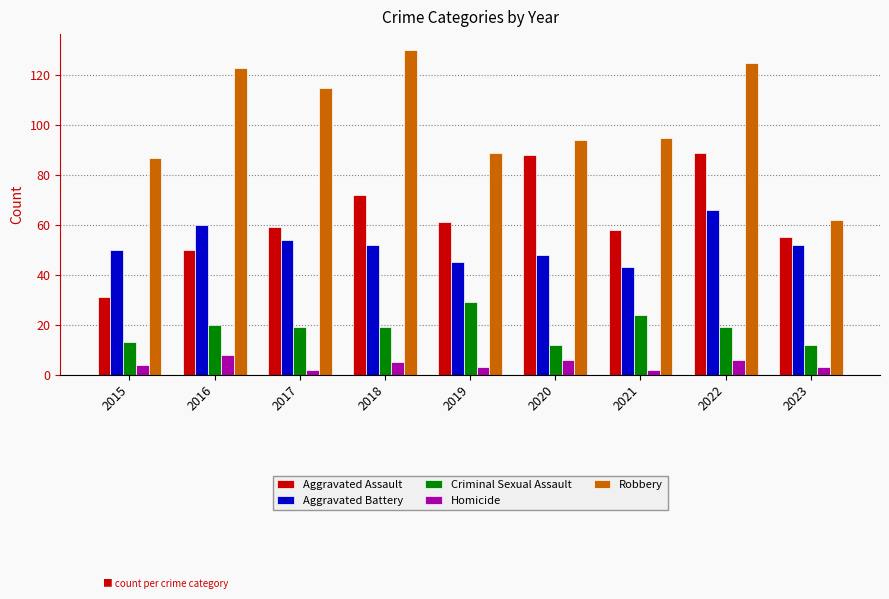

At 2016, list the series in order from smallest to largest.

Homicide, Criminal Sexual Assault, Aggravated Assault, Aggravated Battery, Robbery